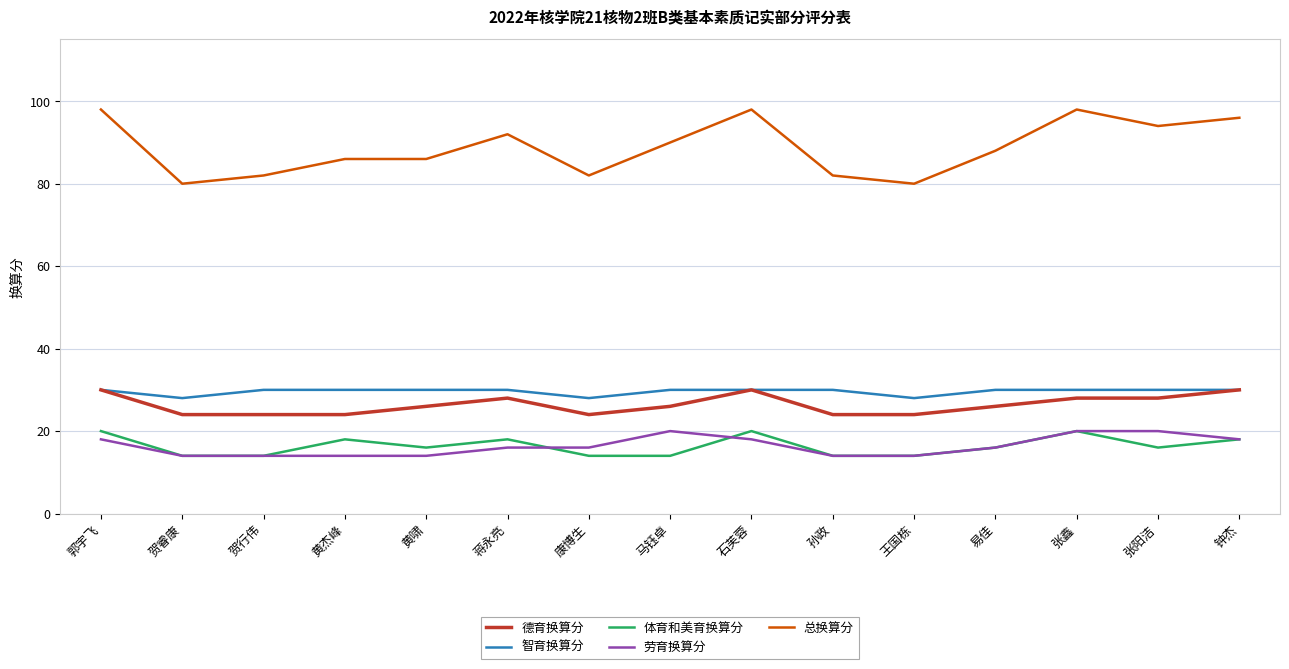

Which series has the largest range (max minus min)?

总换算分